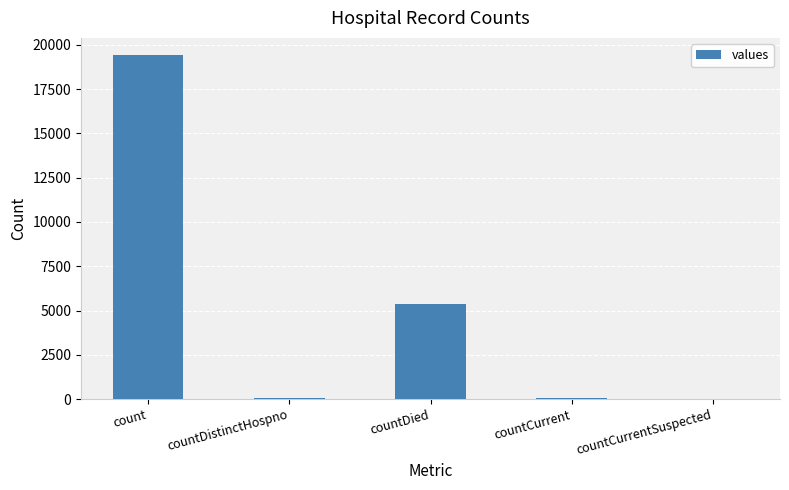

Which has a higher value, countCurrentSuspected or countDied?

countDied